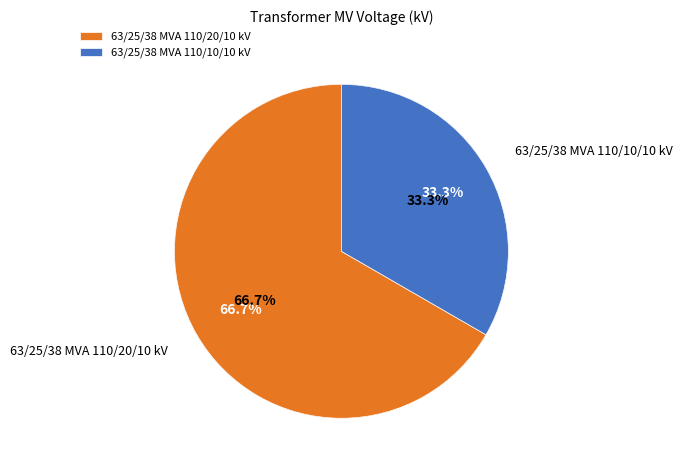

How many slices are in this pie chart?

2